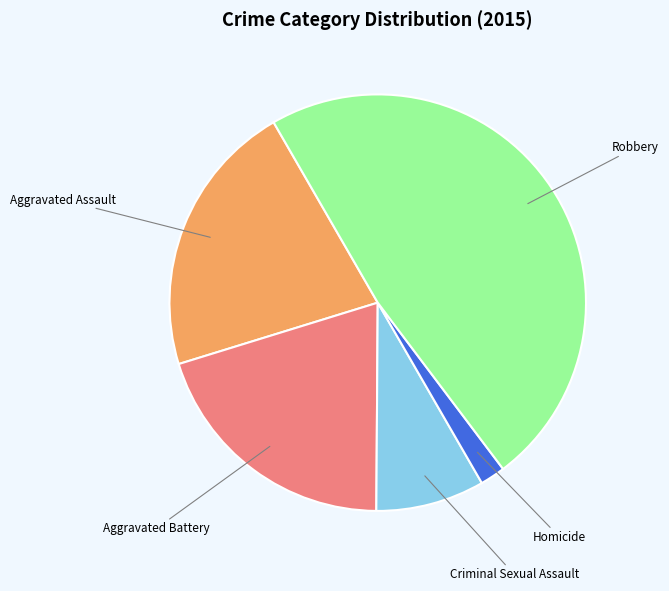

How many segments does this pie chart have?

5